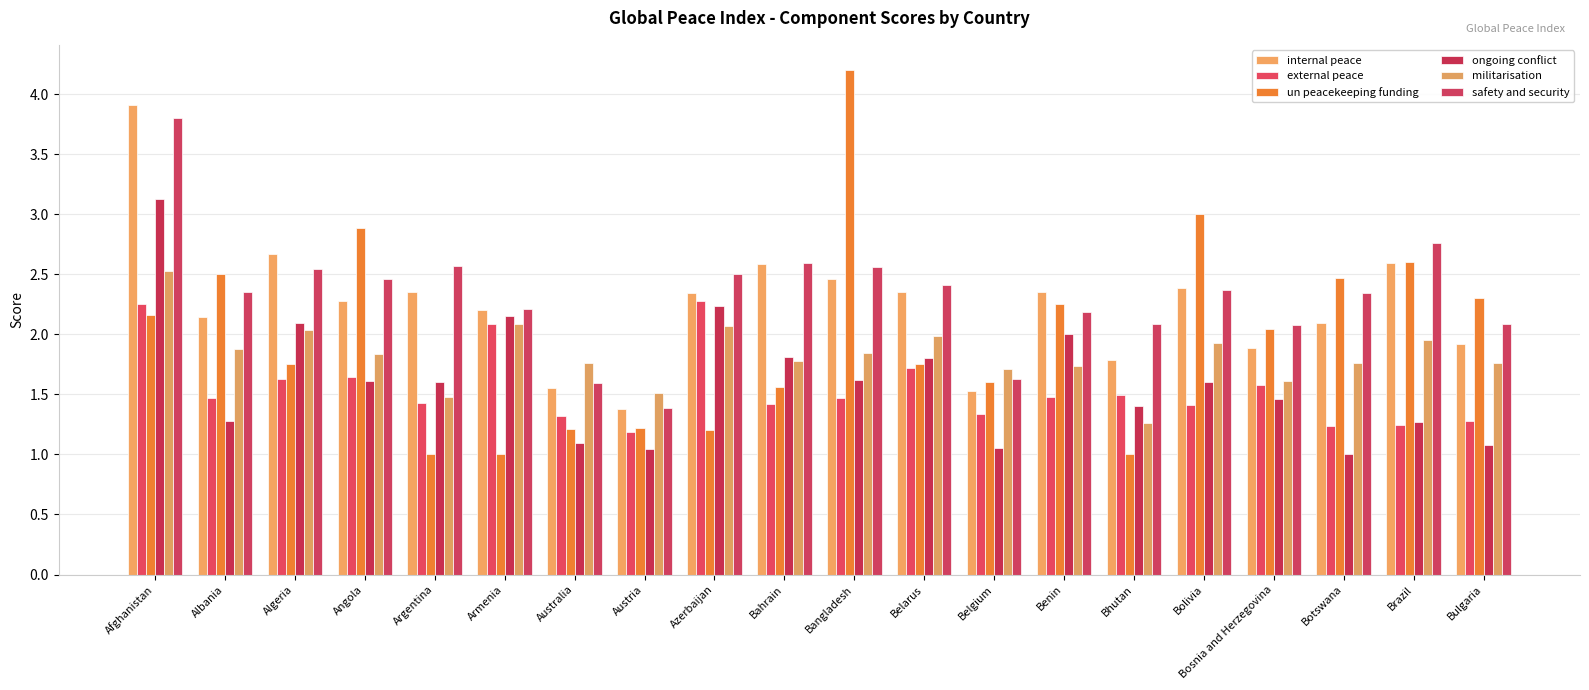

What is the label of the 19th bar from the right?

Albania